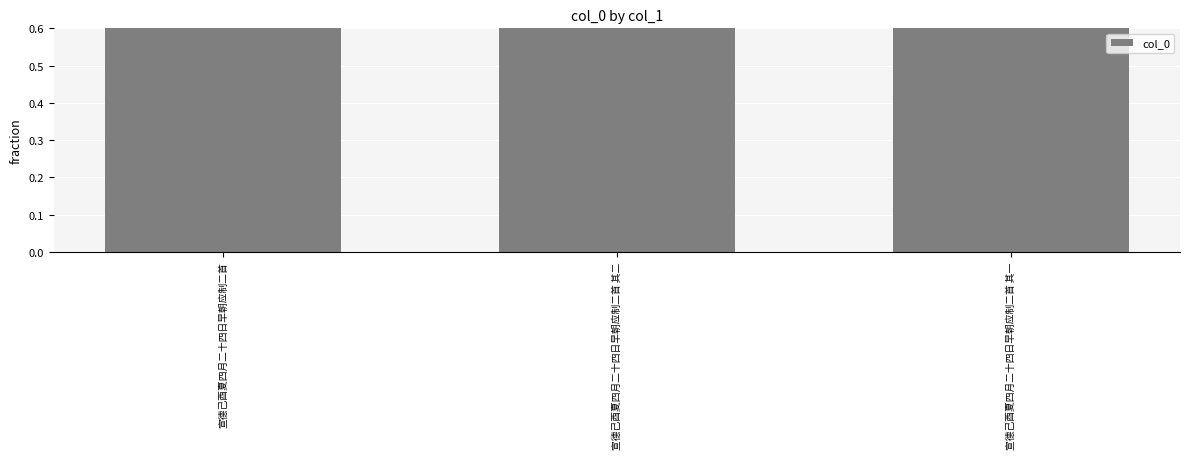

True or false: the data shows 1.0 at 宣德己酉夏四月二十四日早朝应制二首.

True